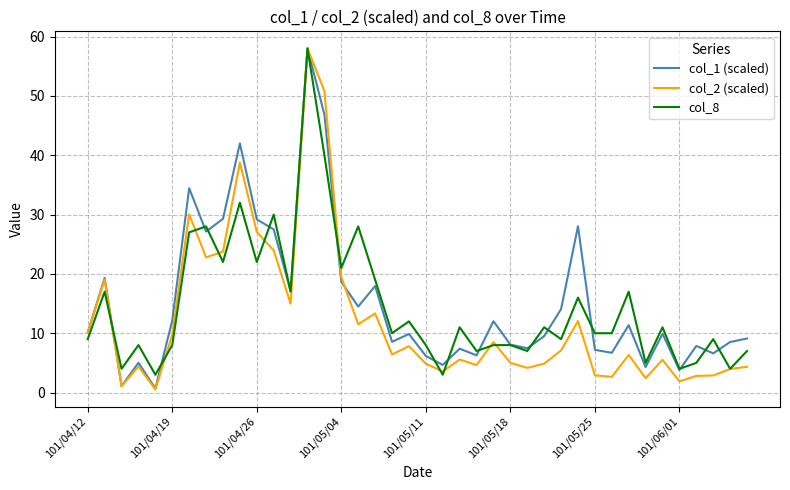

What is the minimum value for col_8?

3.0